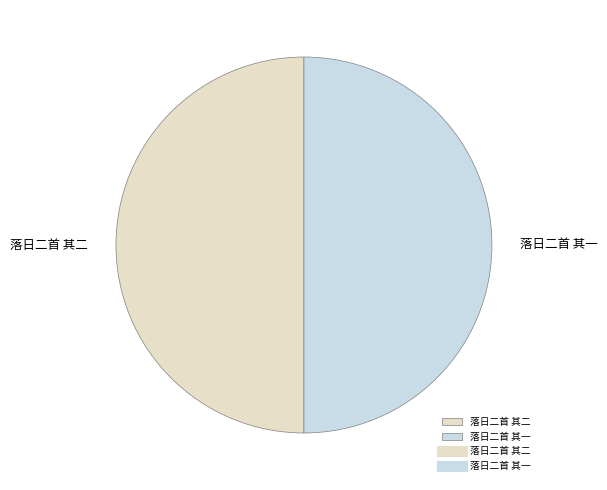

Is the sum of 落日二首 其二 and 落日二首 其一 greater than half?

Yes